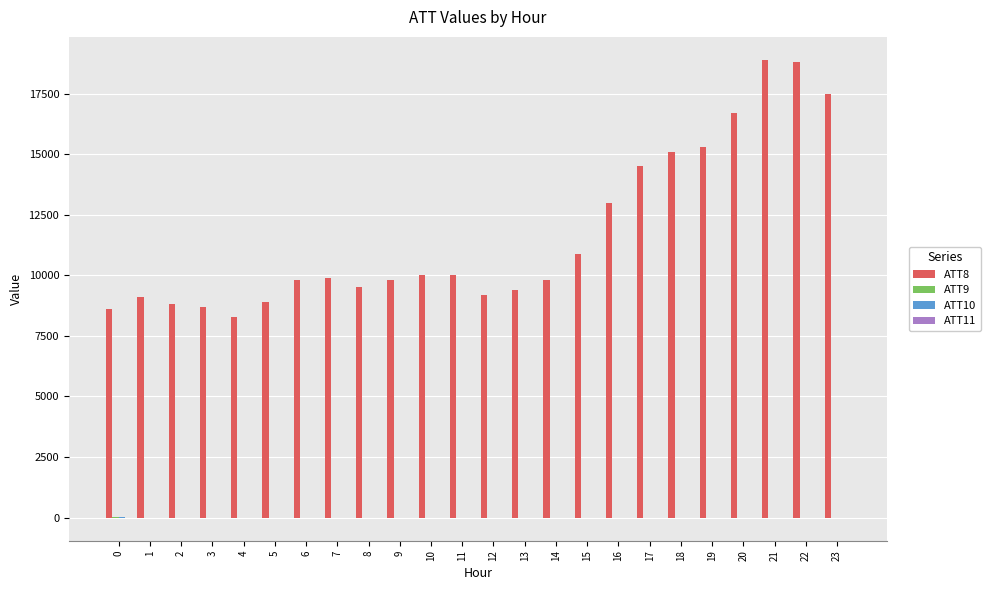

Which series has the widest spread of values?

ATT8